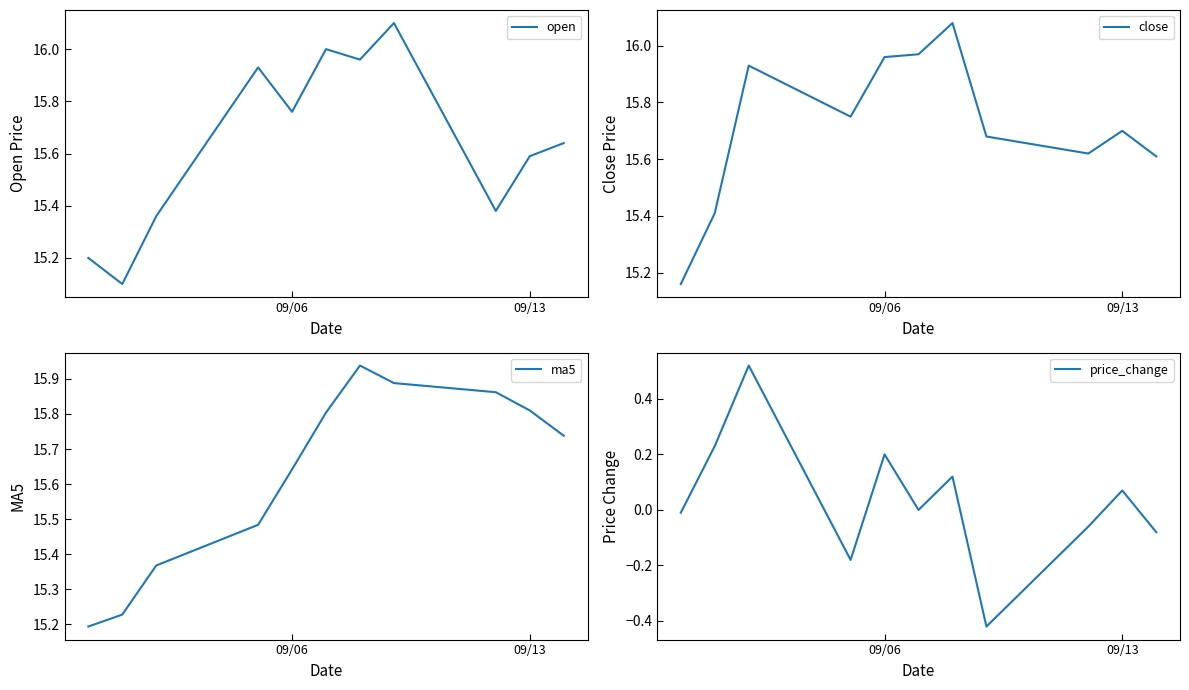

What is the lowest value of the open series?

15.1